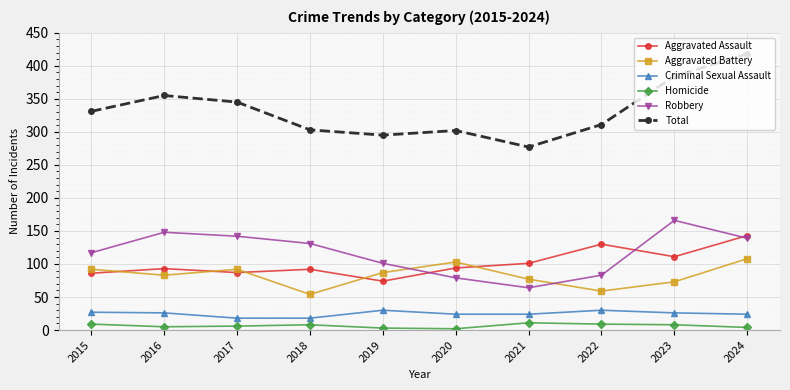

Which label corresponds to the largest value in the chart?

2024